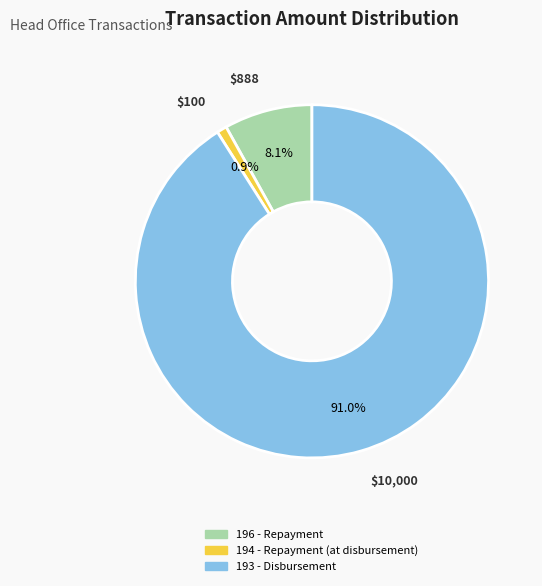

Which category has the smallest portion of the pie?

194 - Repayment (at disbursement)